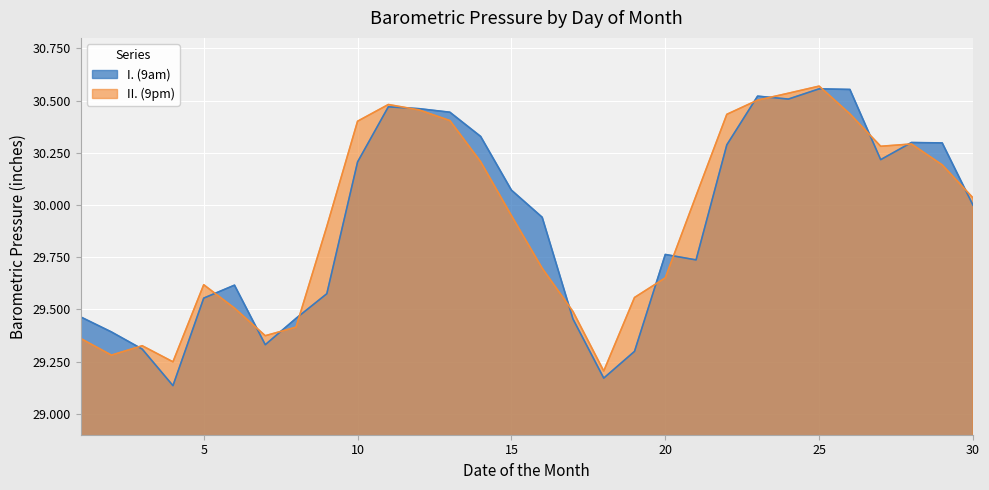

Where is the first local maximum for II. (9pm)?

3